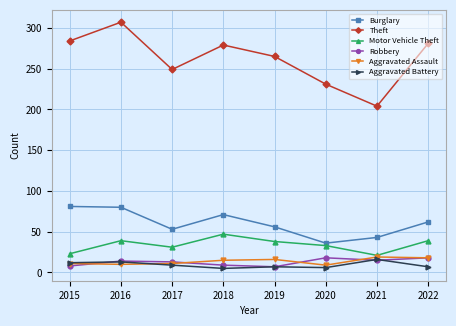

True or false: Motor Vehicle Theft and Theft intersect in this chart.

False